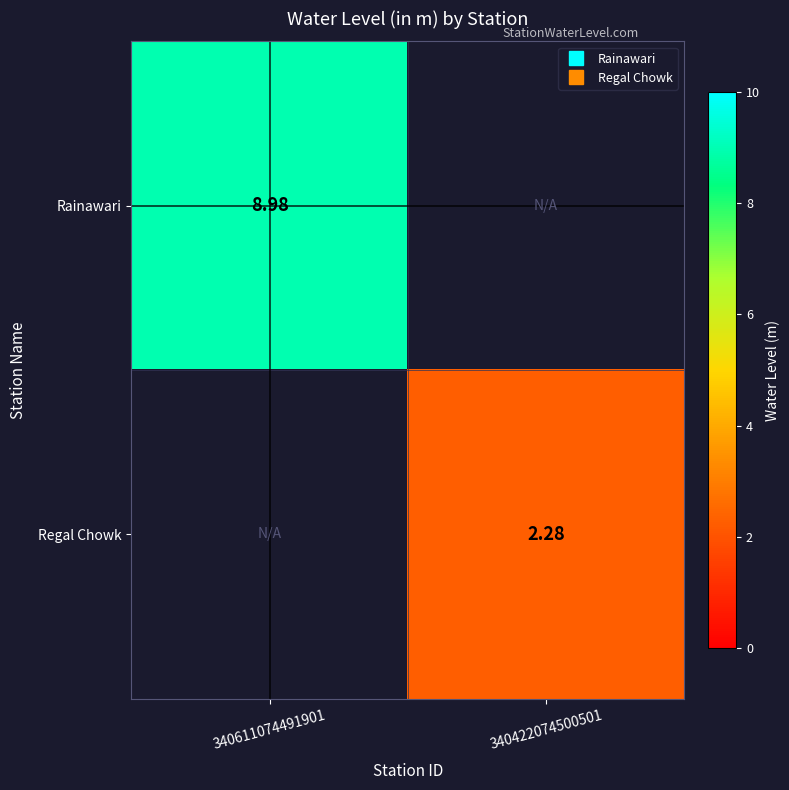

The Regal Chowk series shows 1.5 at 340422074500501. True or false?

False